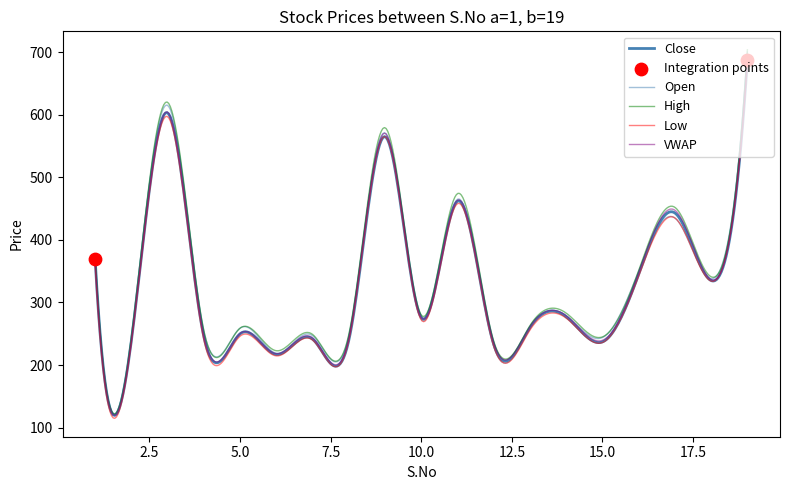

How many lines are shown in the chart?

5